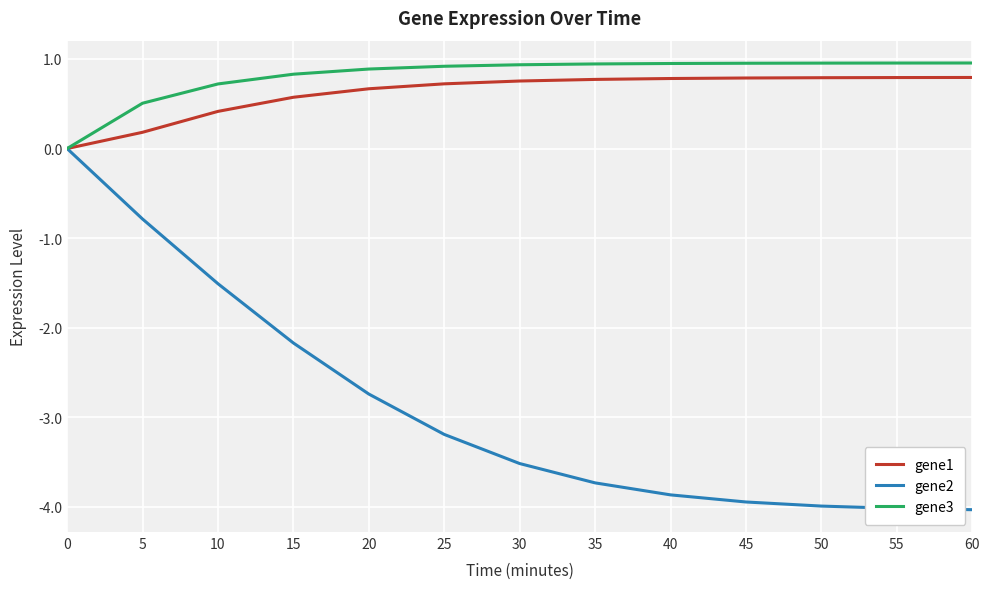

What is the difference between the highest and lowest values at 0?

0.0